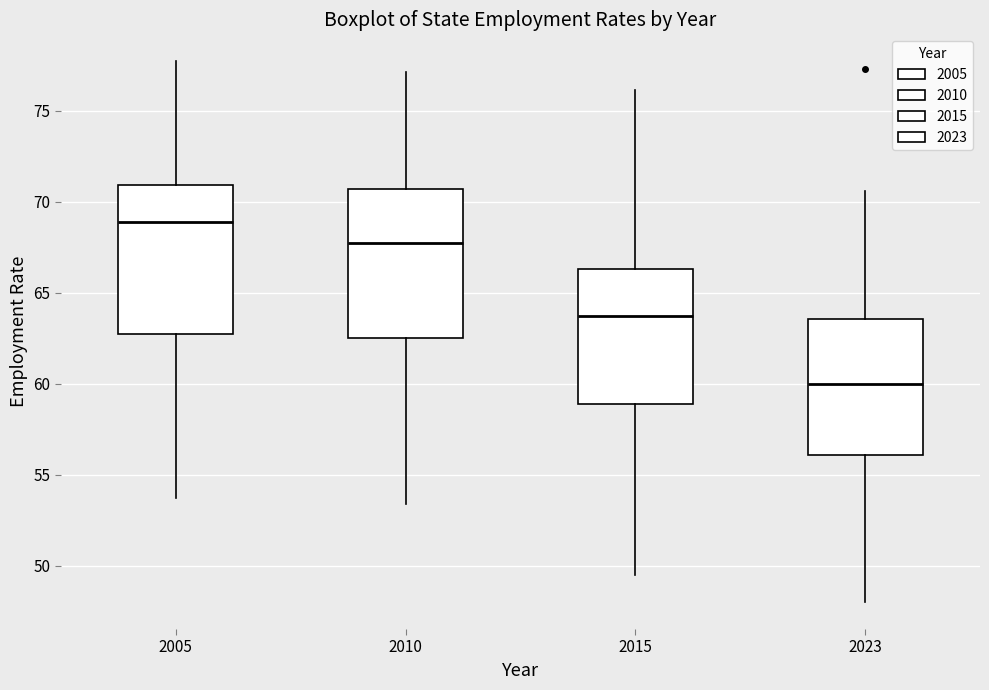

Reading left to right, transcribe this box plot: for each box, give where its median line is, the range the box spans, and where its two whiskers end, as read against the y-axis. The values are not printed on the chart, so give them approximately, as read against the axis.

2005: median 69.0, box 63.0 to 71.0, whiskers 53.5 to 77.5
2010: median 67.5, box 62.5 to 70.5, whiskers 53.5 to 77.0
2015: median 63.5, box 59.0 to 66.5, whiskers 49.5 to 76.0
2023: median 60.0, box 56.0 to 63.5, whiskers 48.0 to 70.5